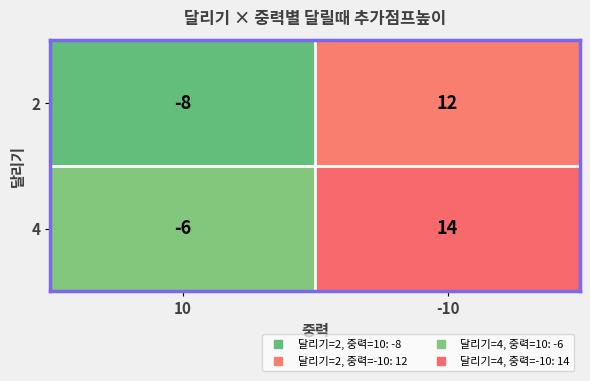

At which category is the sum across all series the highest?

-10